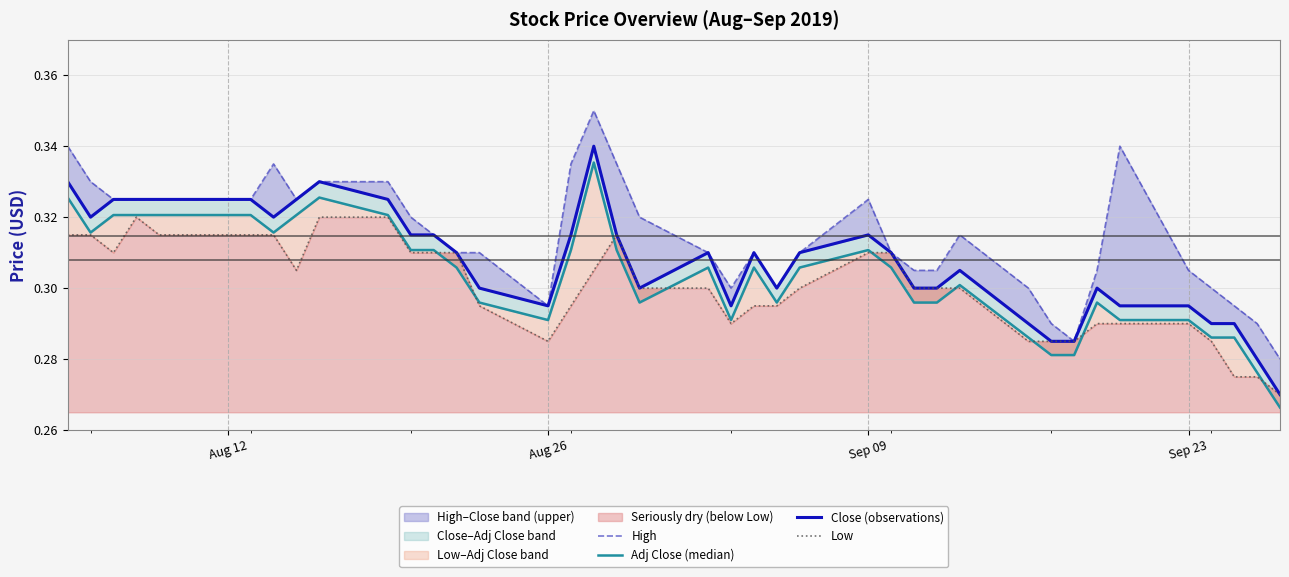

Is it true that High equals 0.4 at 8?

False